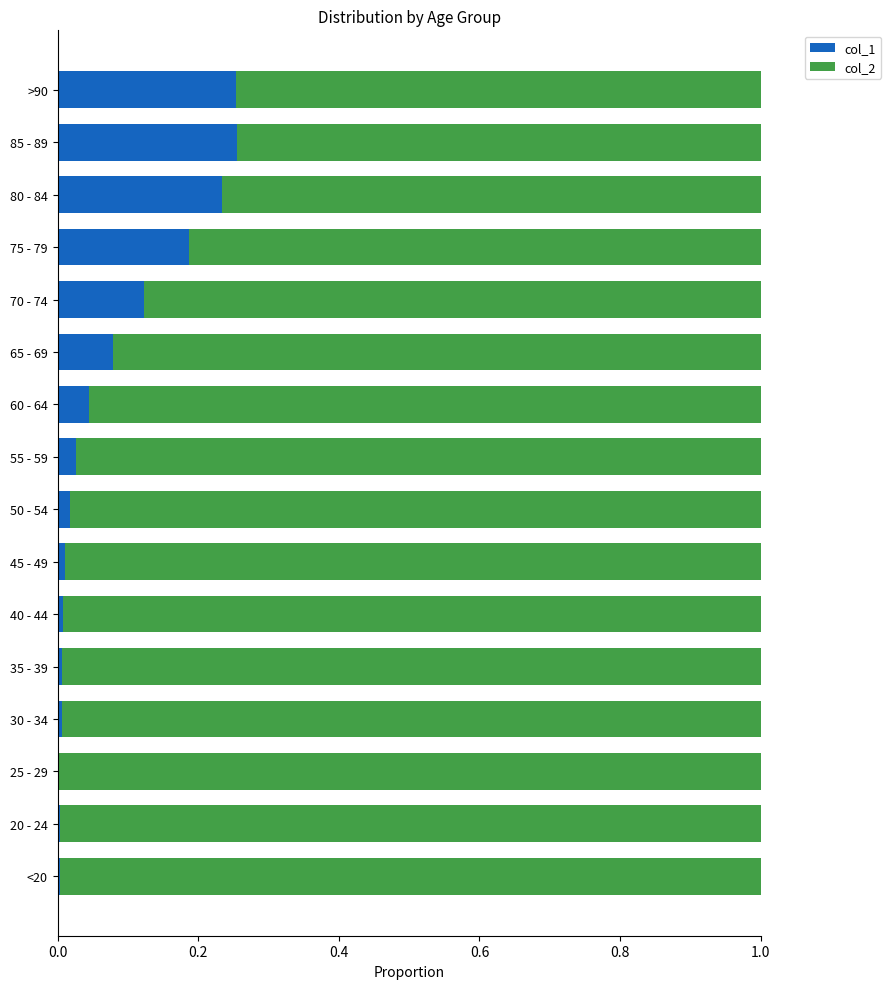

The col_1 series shows 0.0 at 40 - 44. True or false?

True